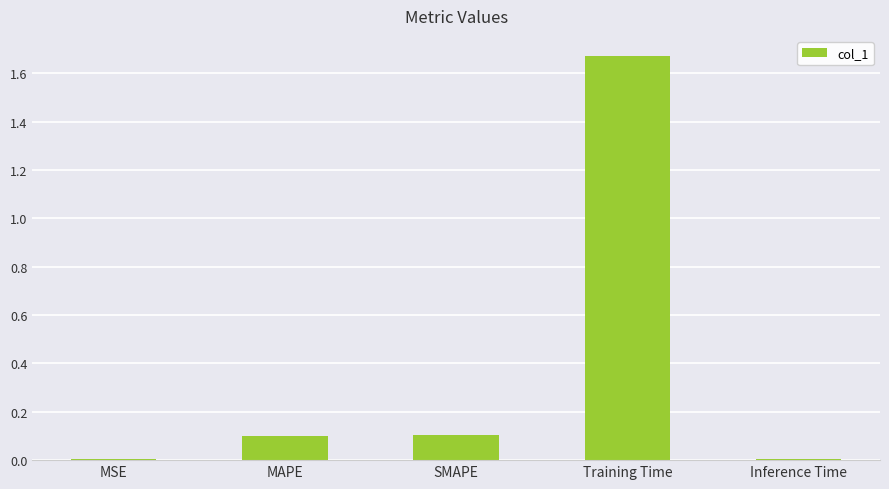

Which label corresponds to the largest value in the chart?

Training Time